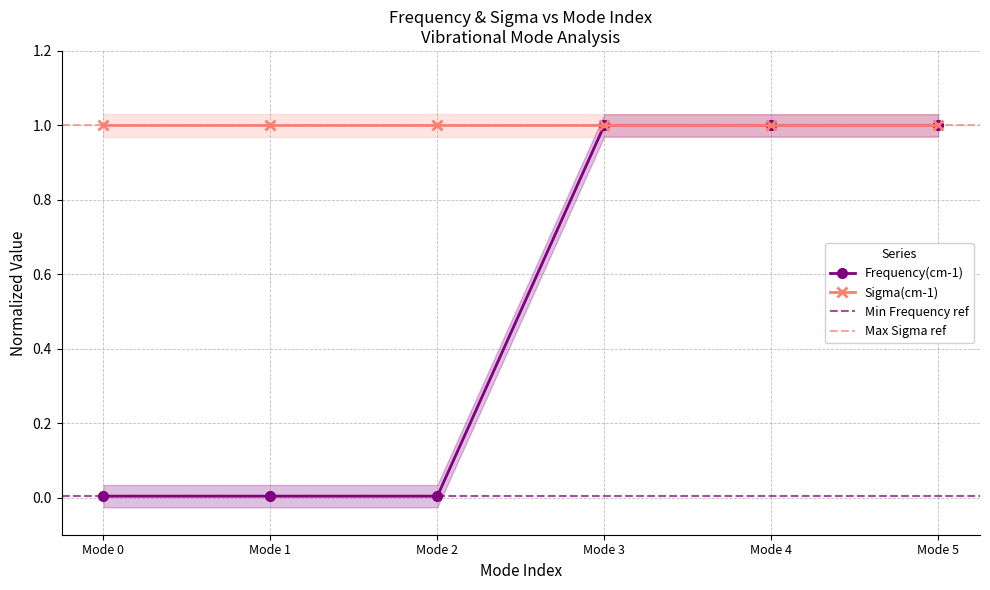

The chart shows a value of 0.0 at Mode 2. True or false?

True